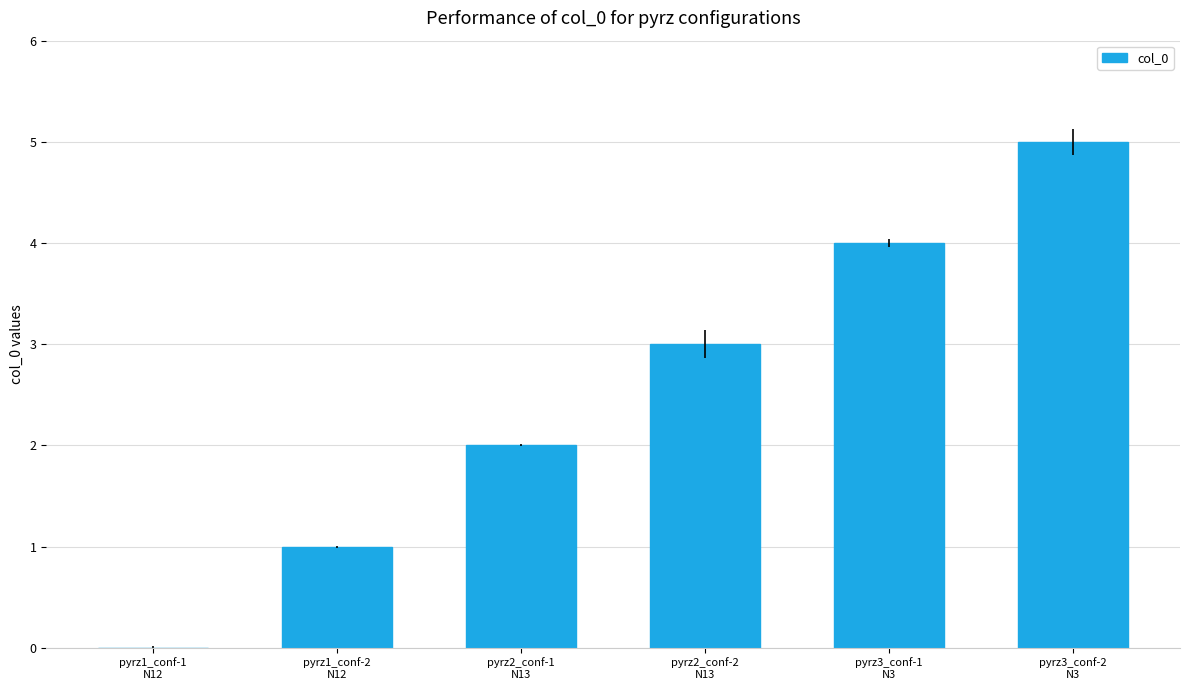

At which category does the chart reach its peak across all series?

pyrz3_conf-2
N3